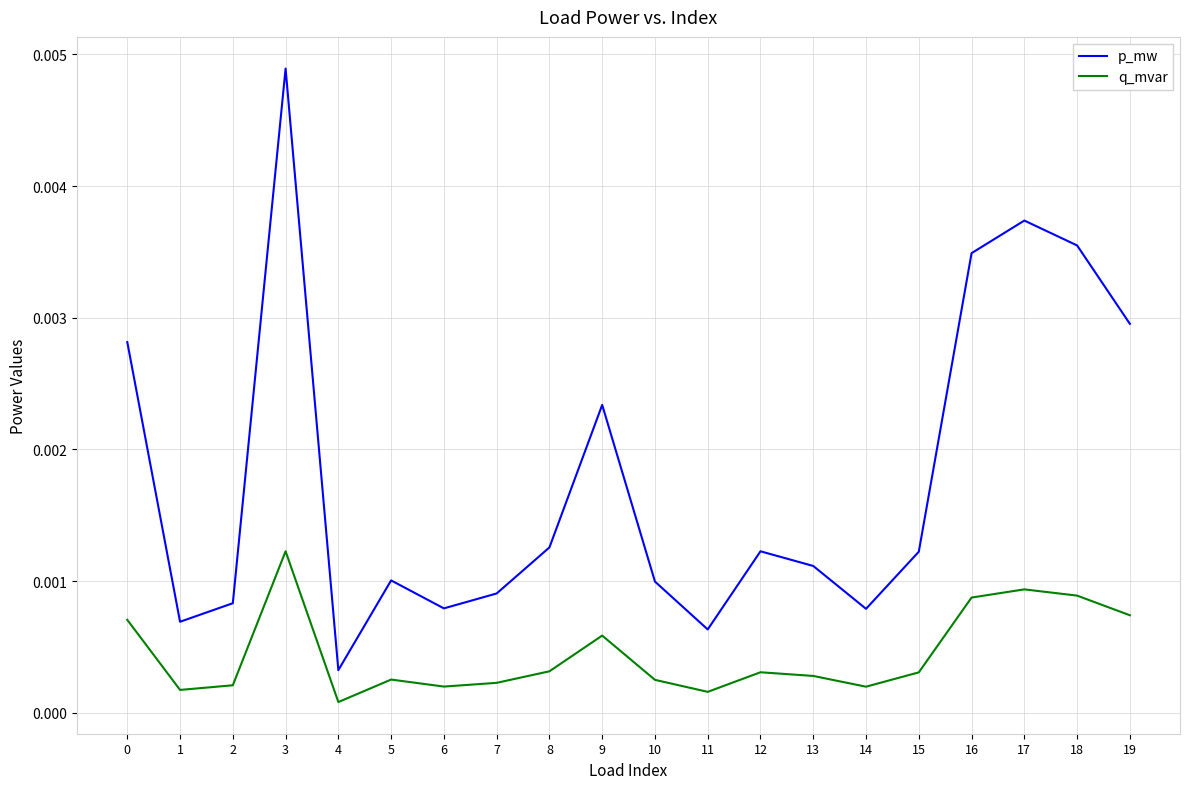

True or false: p_mw and q_mvar intersect in this chart.

False